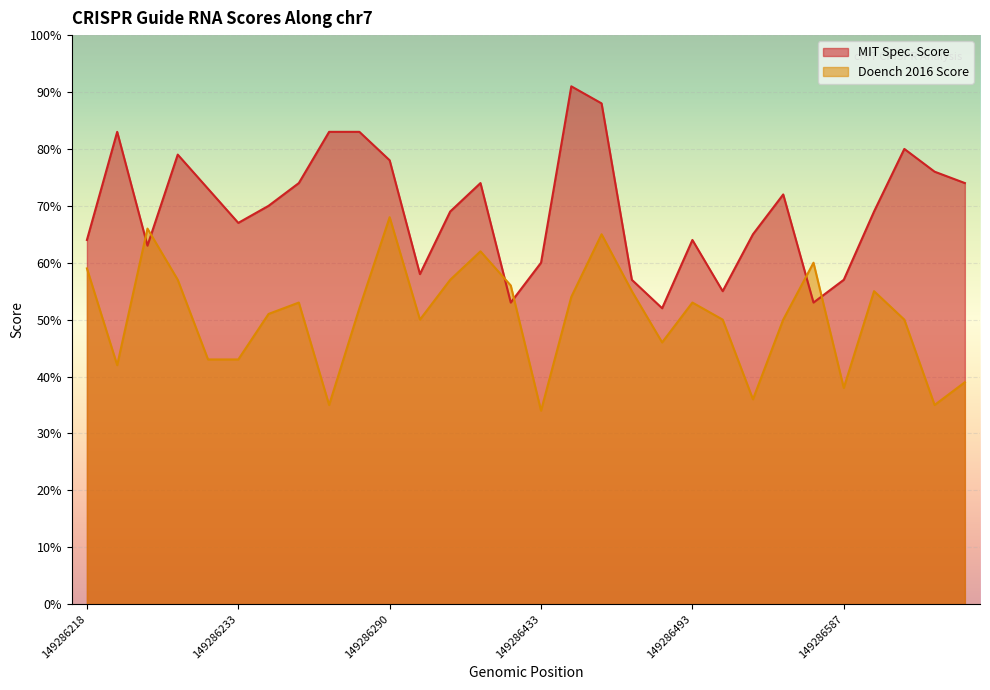

The MIT Spec. Score series shows 30 at 149286433. True or false?

False